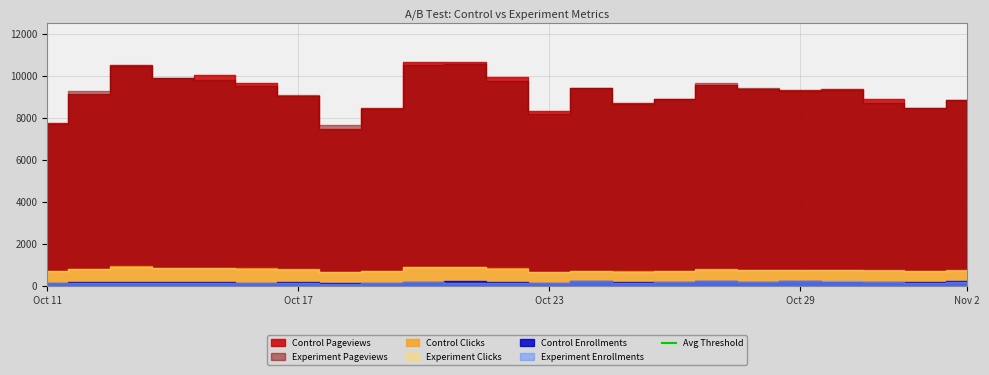

True or false: Experiment Enrollments has more than 2 points higher than both neighbors.

True